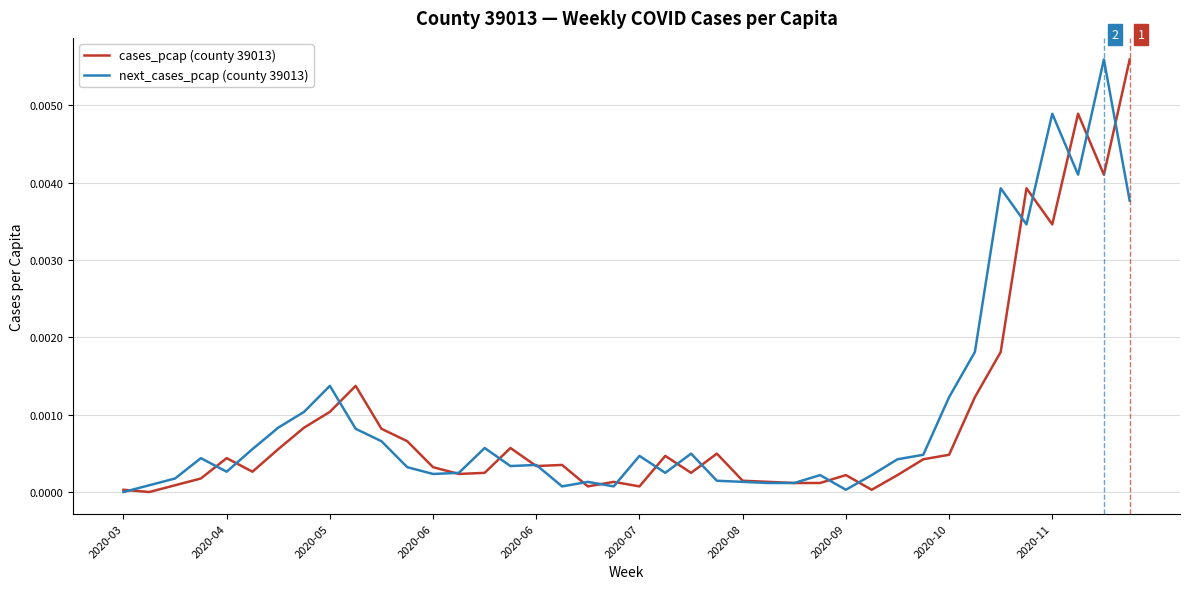

List the labels in order of cases_pcap (county 39013) value, largest first.

39, 37, 38, 35, 36, 34, 2020-11, 33, 2020-10, 2020-09, 10, 11, 15, 2020-08, 23, 32, 21, 2020-06, 31, 17, 16, 12, 2020-07, 14, 22, 13, 28, 30, 2020-06, 24, 19, 25, 26, 27, 2020-05, 18, 20, 2020-03, 29, 2020-04